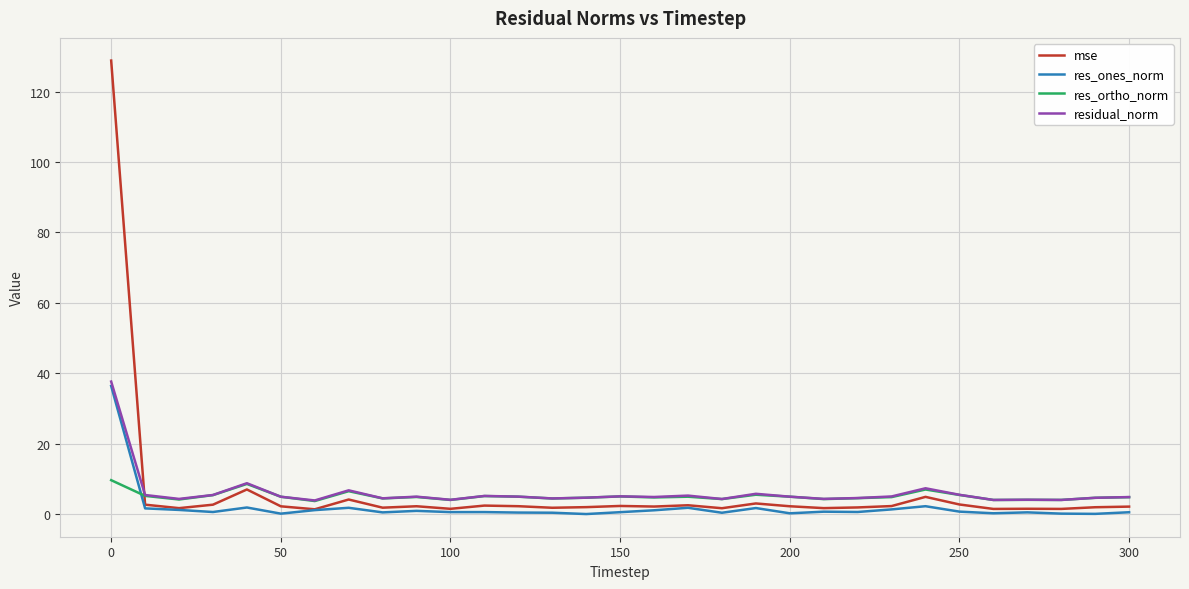

How many times do res_ortho_norm and mse cross each other?

1